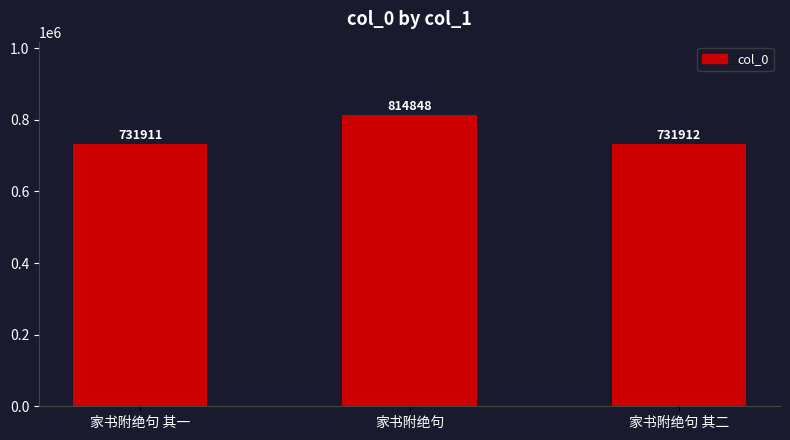

What is the change in value from 家书附绝句 to 家书附绝句 其二?

-82936